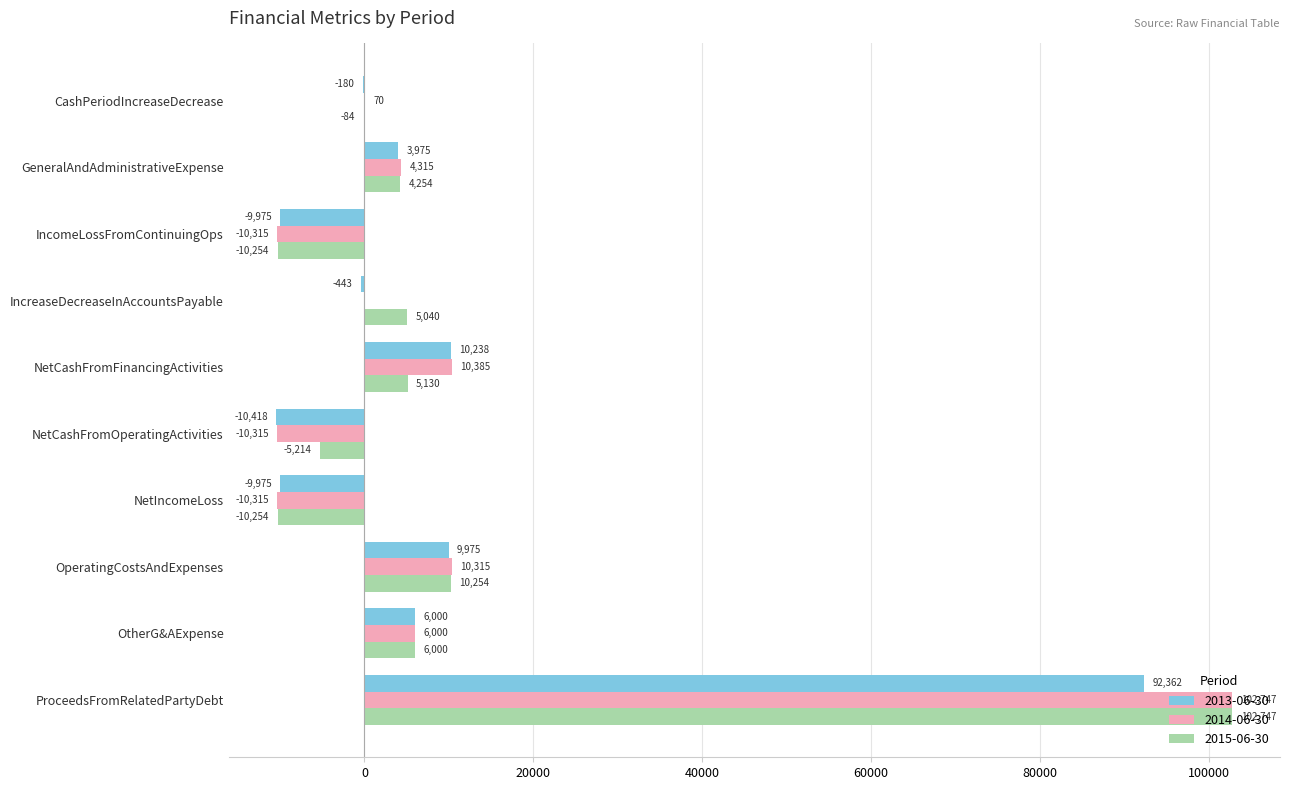

The 2013-06-30 series shows 17797 at OperatingCostsAndExpenses. True or false?

False